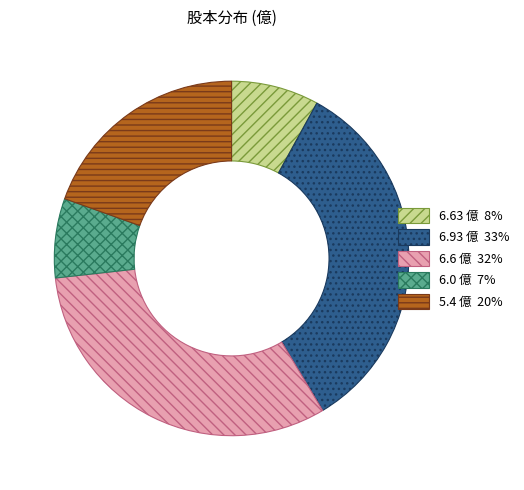

What is the smallest slice in the pie chart?

6.0 億 7%